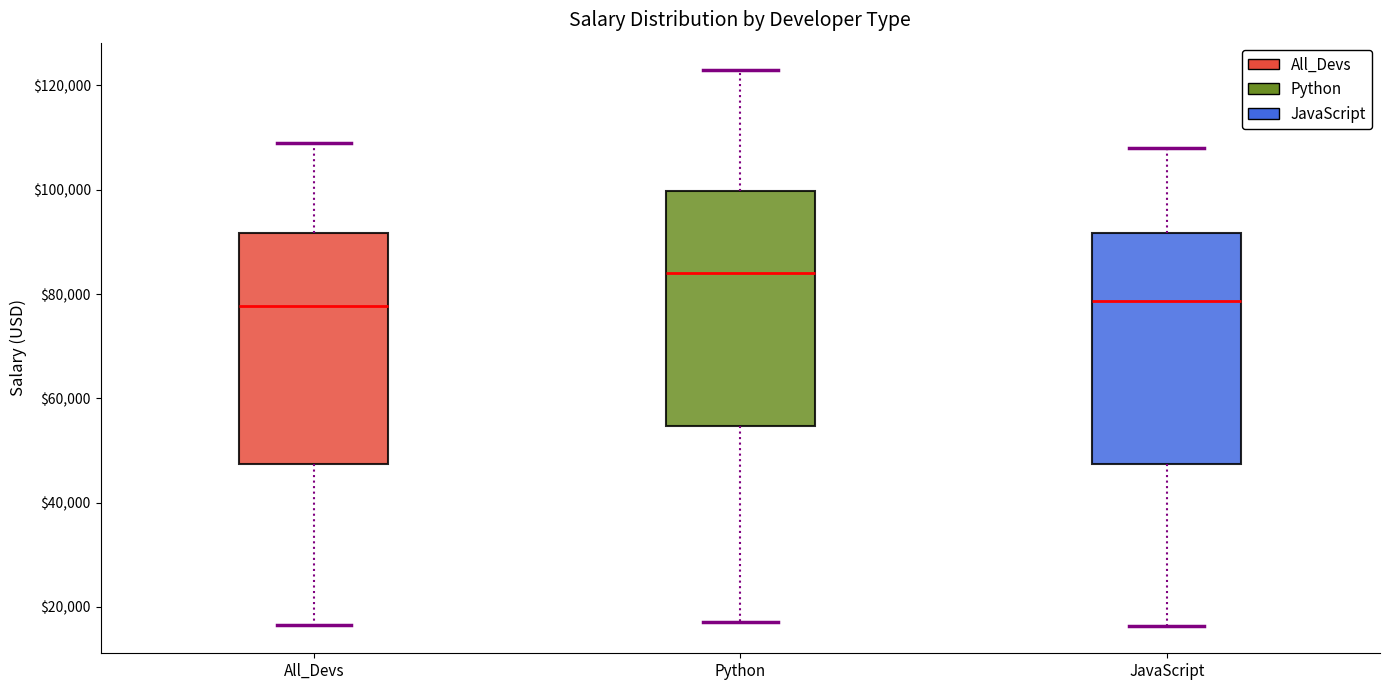

Where does the upper whisker of the box for All_Devs end on the y-axis? The values are not printed on the chart, so give them approximately, as read against the axis.

108000